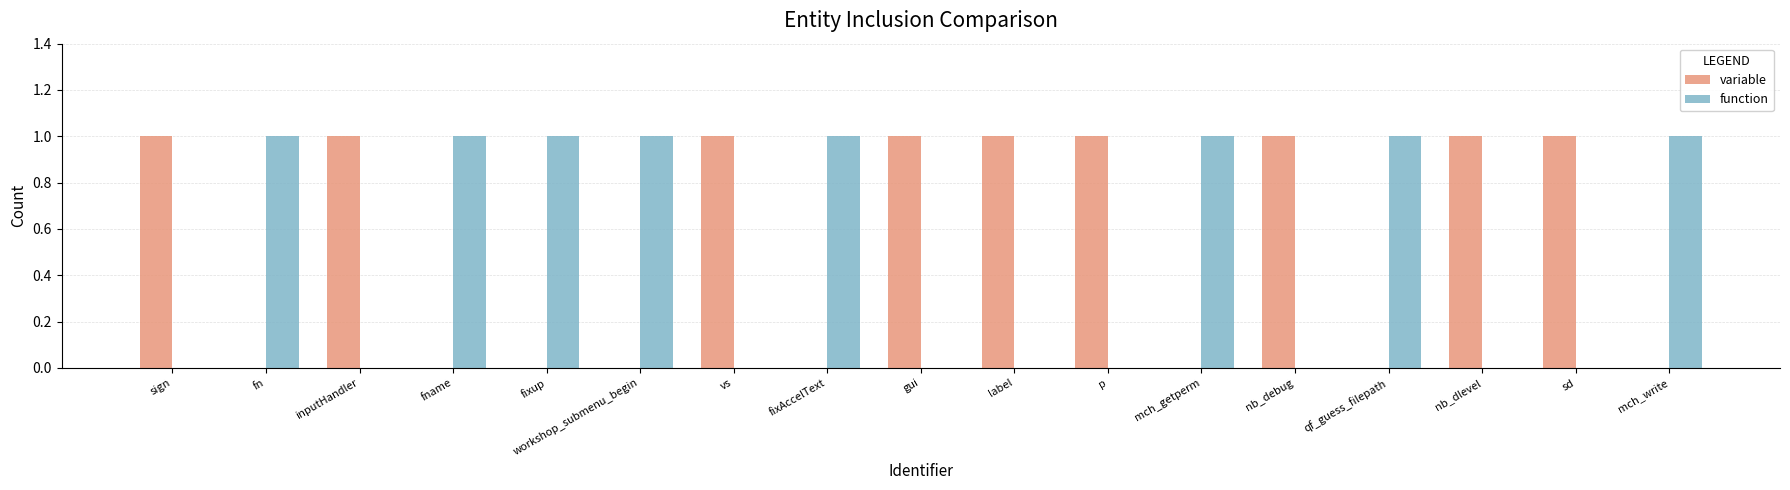

How many variable values are between 0 and 1?

17